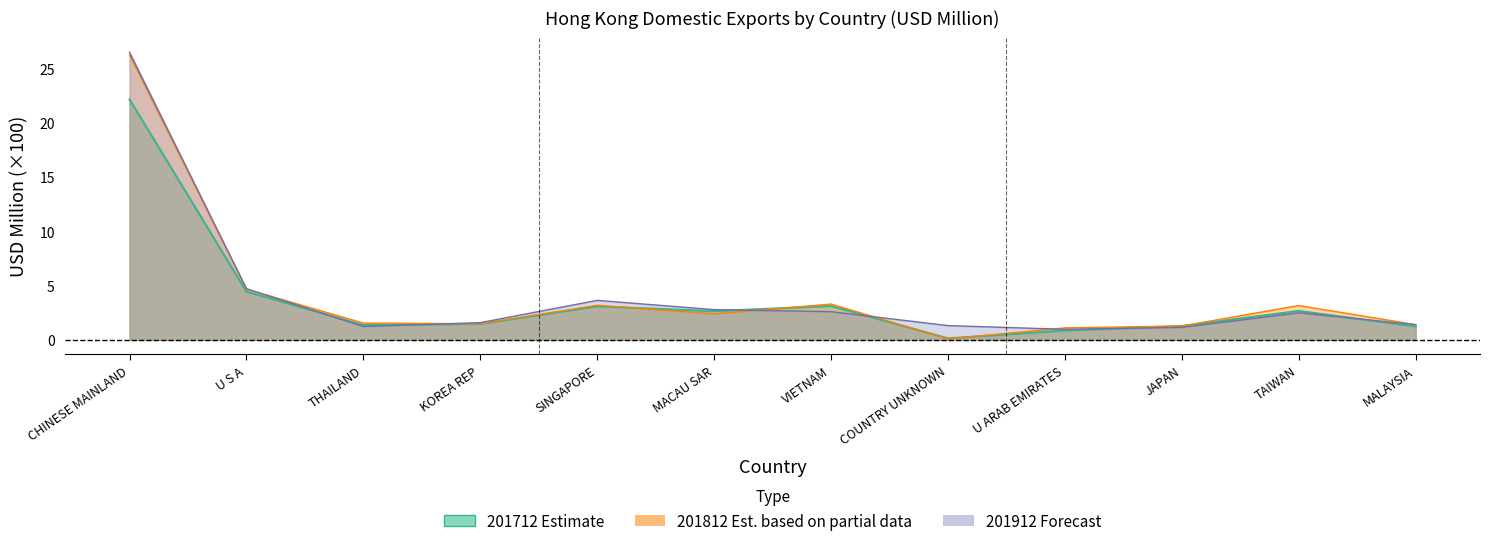

What is the sum of all 201912 values?

50.4